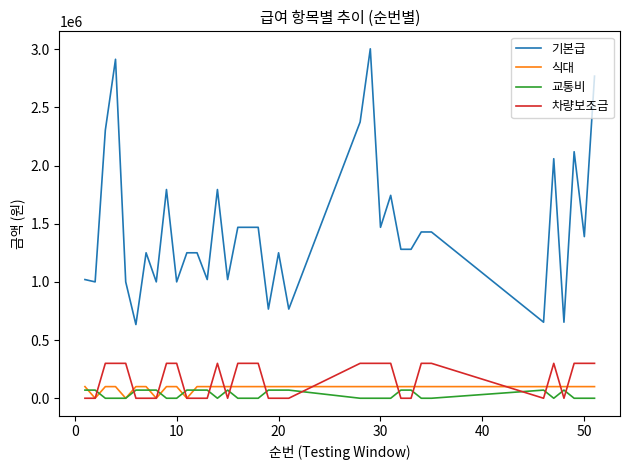

Which series has the largest total across all categories?

기본급